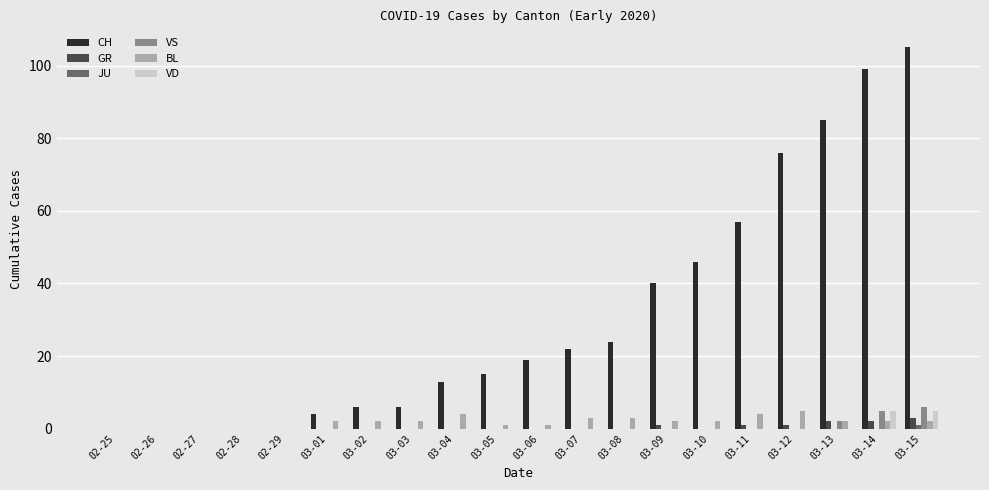

At which category is the sum across all series the highest?

03-15